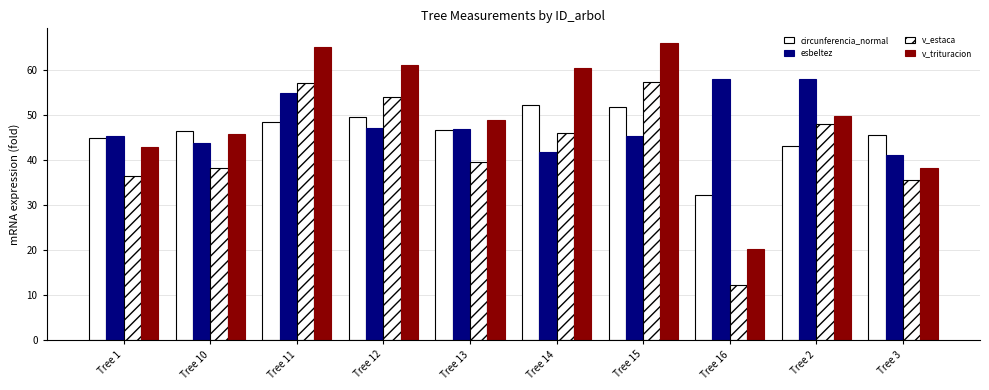

How many bars are there in total?

40